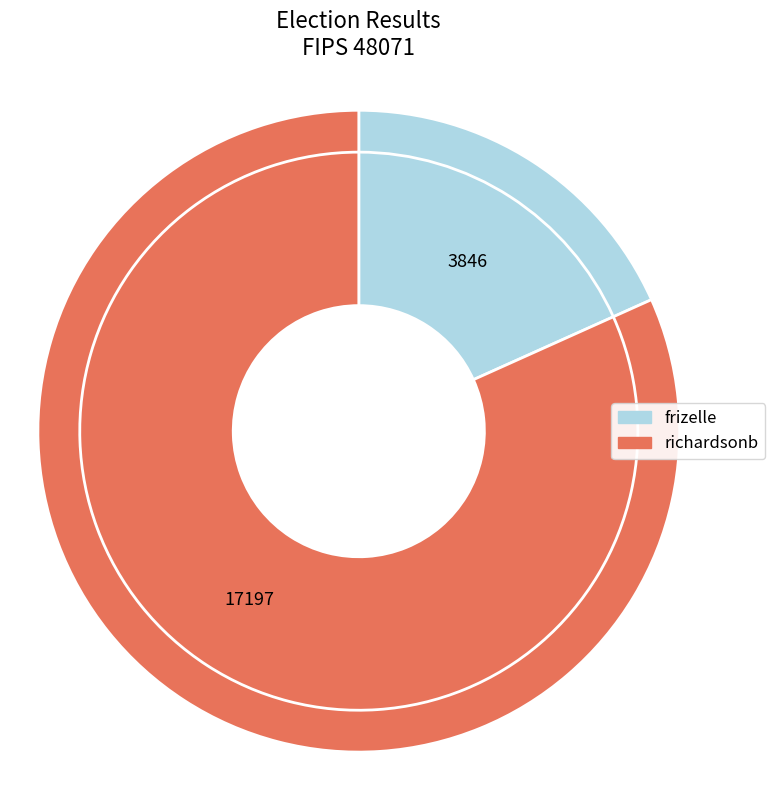

To the nearest percent, what percentage of the pie is richardsonb?

82%